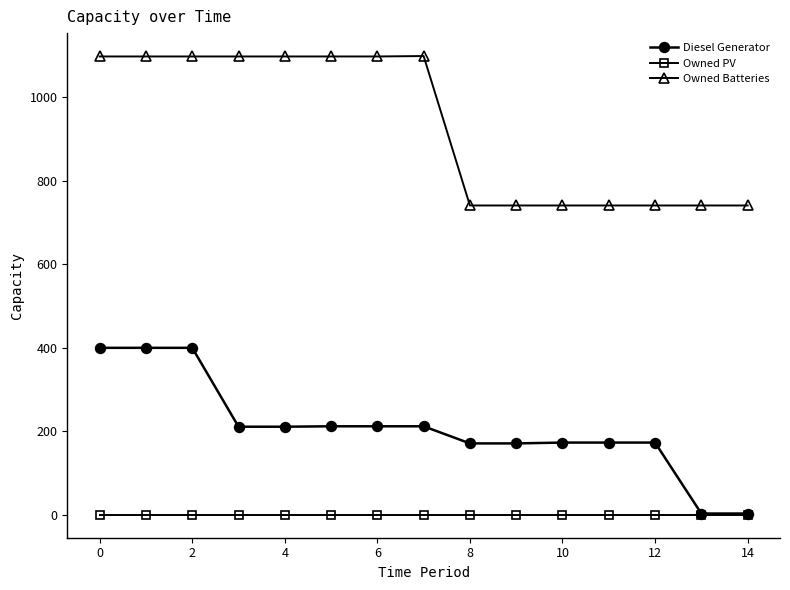

Rank the series by their average value, from highest to lowest.

Owned Batteries, Diesel Generator, Owned PV